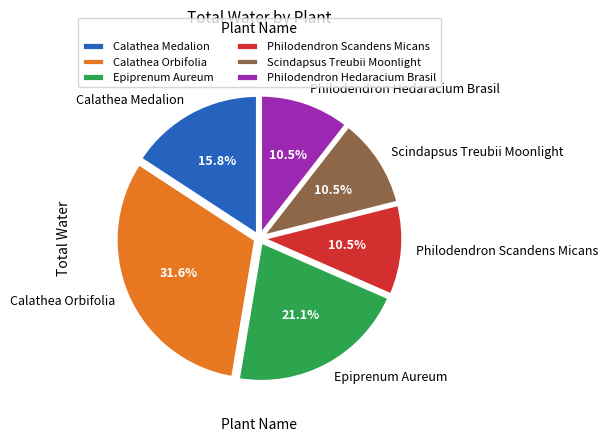

Between Calathea Orbifolia and Epiprenum Aureum, which is larger?

Calathea Orbifolia